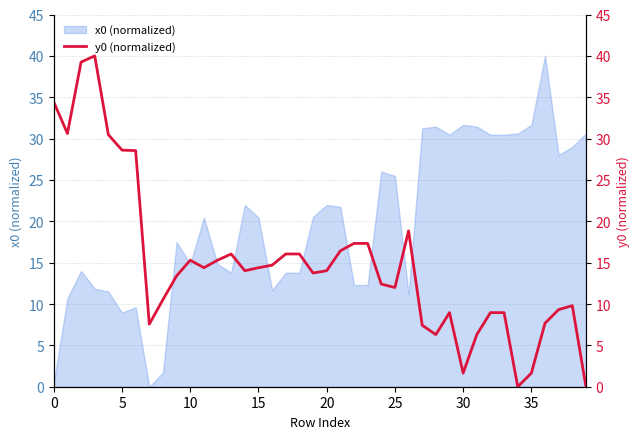

Is it true that the value at 33 is 14.5?

False